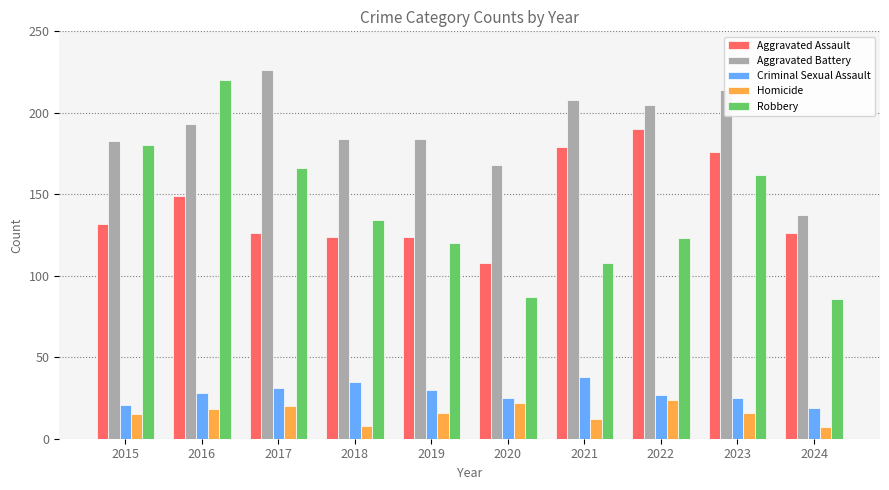

What is the difference between the maximum and minimum values in the Homicide series?

17